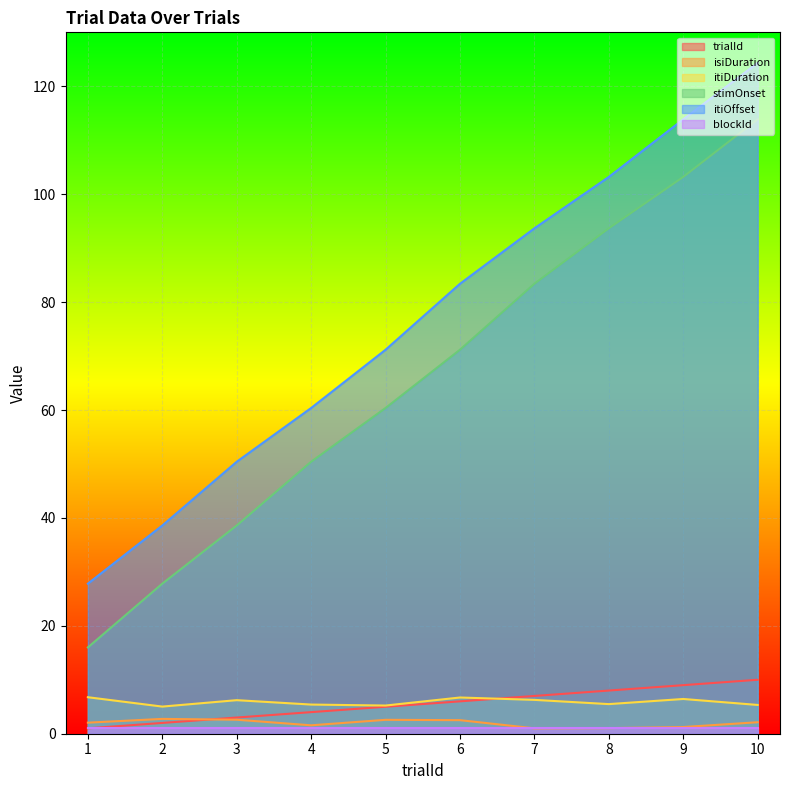

What is the difference between the maximum and minimum values in the itiDuration series?

1.7